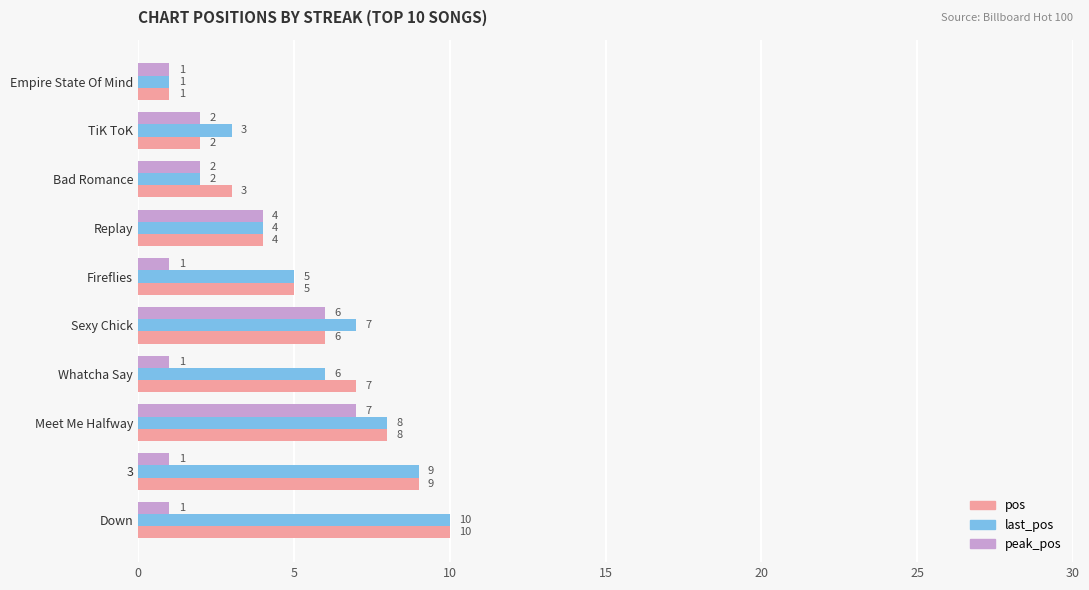

At which label does pos reach its peak?

Down